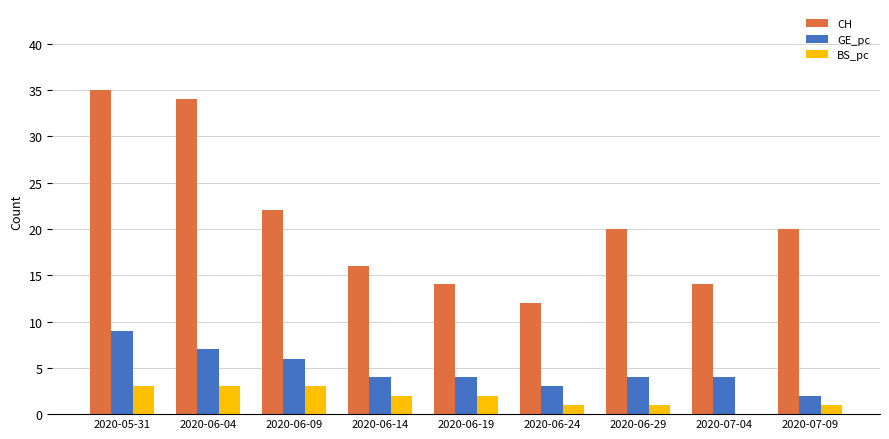

Count the number of data series in this chart.

3